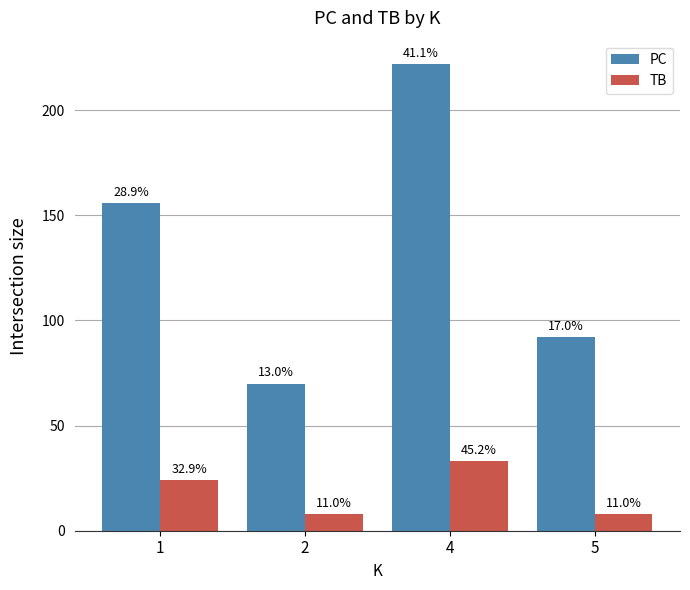

How many bars are there in each group?

2